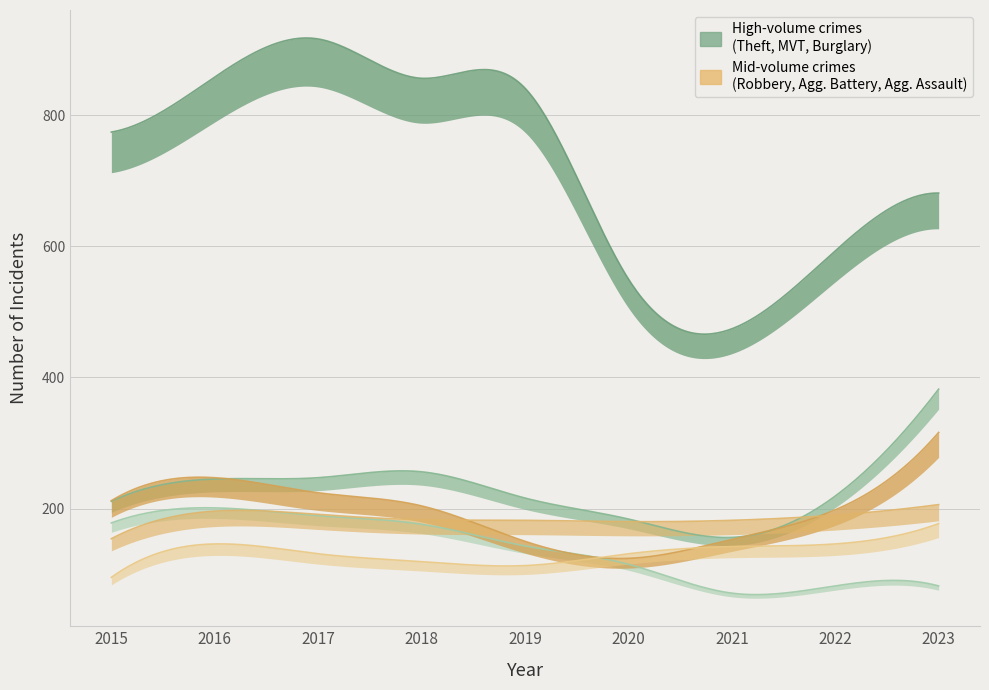

At which category does Burglary reach its first local valley?

2021